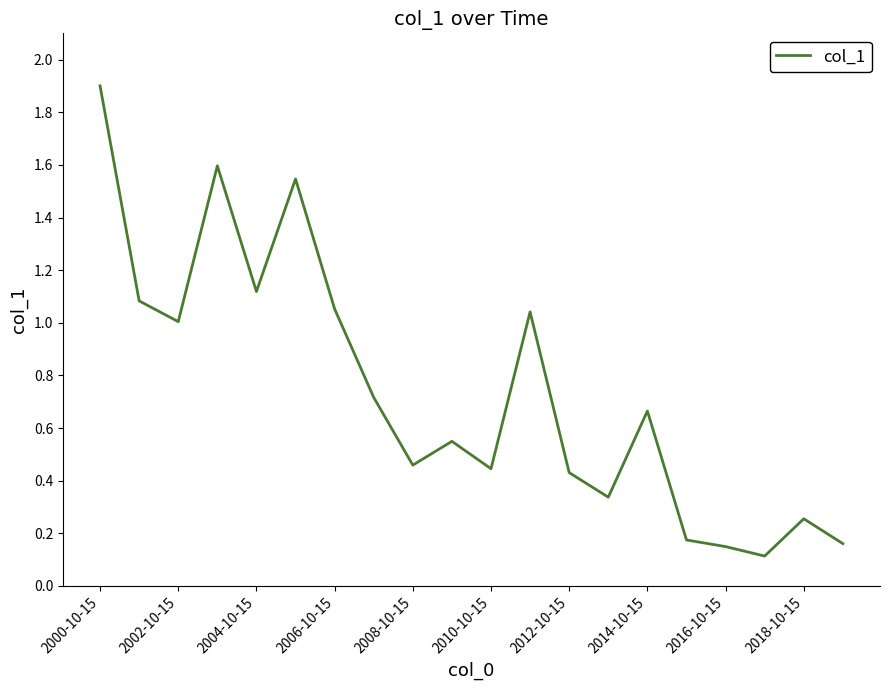

What is the difference between the maximum and minimum values?

1.8